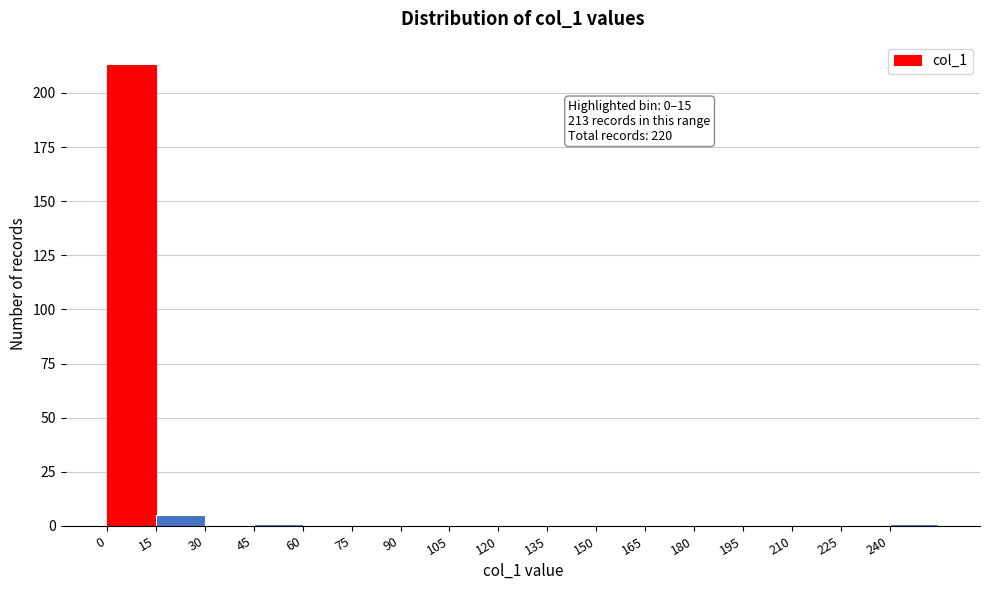

Which range on the x-axis has the tallest bar?

0 to 15